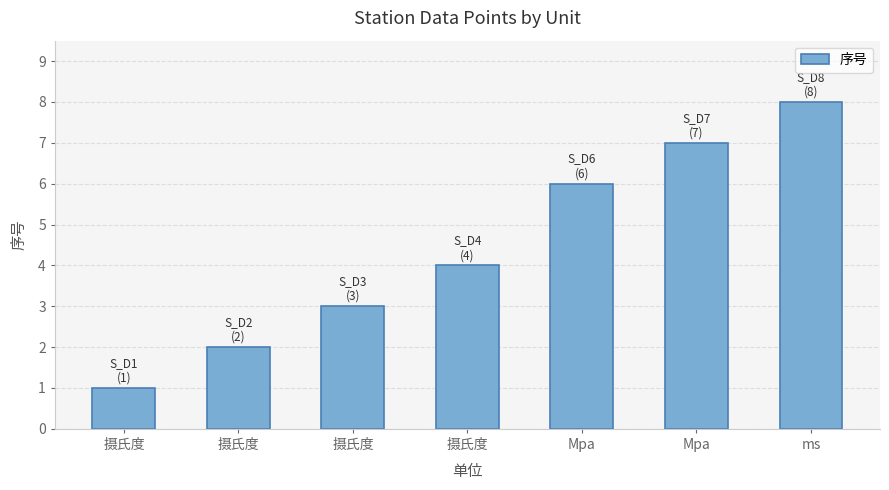

Does the chart contain any negative values?

No